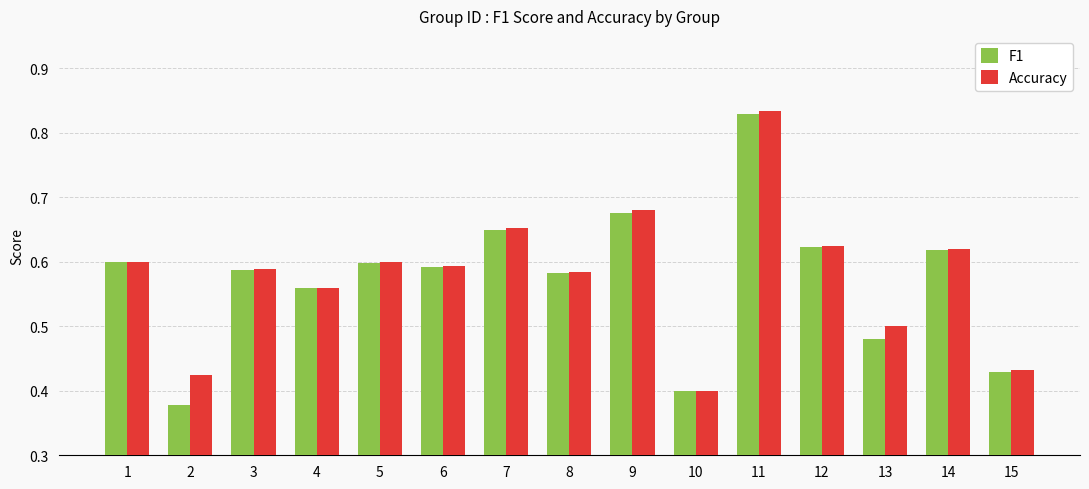

What are all the series names shown in the legend?

F1, Accuracy